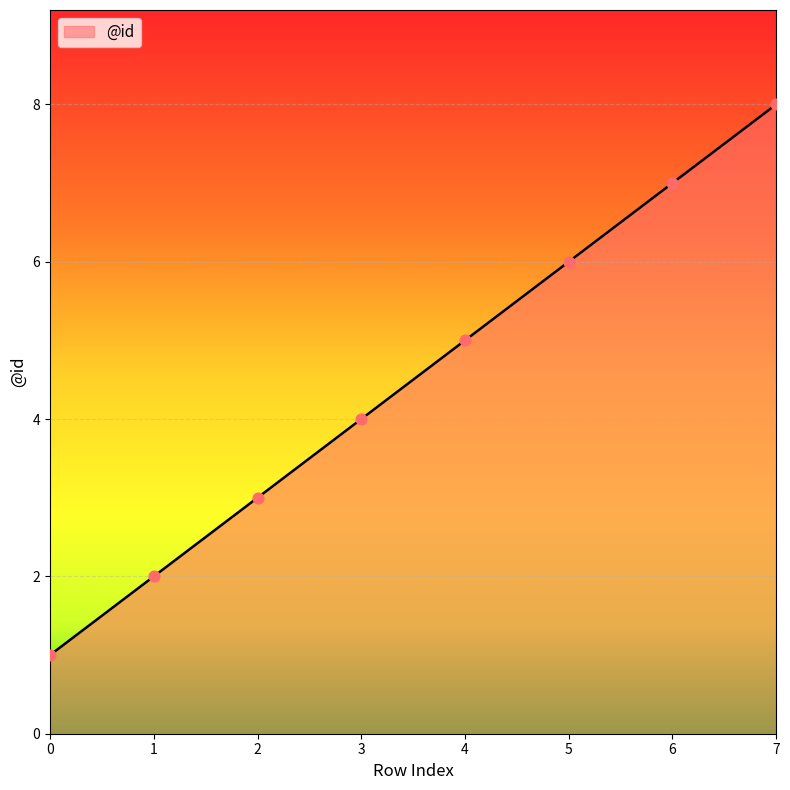

What is the change in value from 1 to 4?

+3